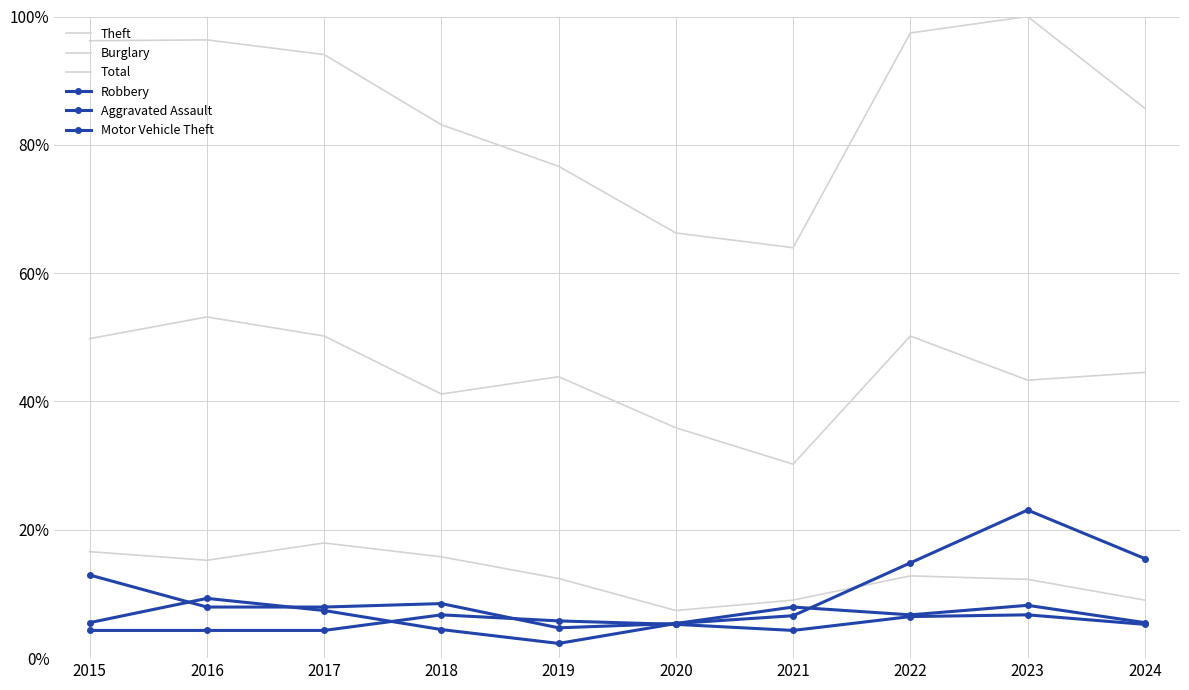

Which label corresponds to the smallest value in the chart?

2019